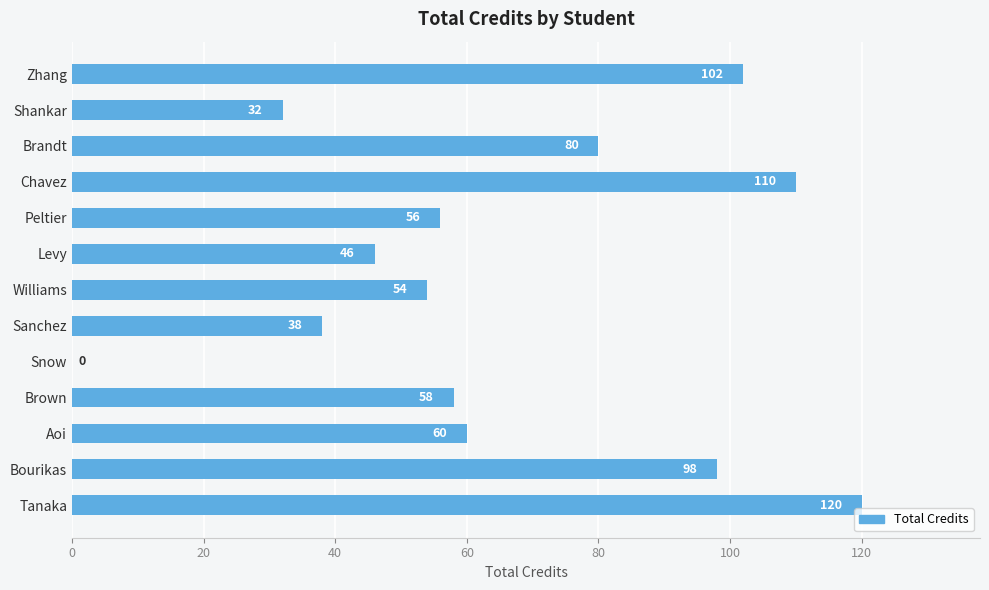

Reading bottom to top, what are all the values shown in this chart?

Tanaka=120	Bourikas=98	Aoi=60	Brown=58	Snow=0	Sanchez=38	Williams=54	Levy=46	Peltier=56	Chavez=110	Brandt=80	Shankar=32	Zhang=102